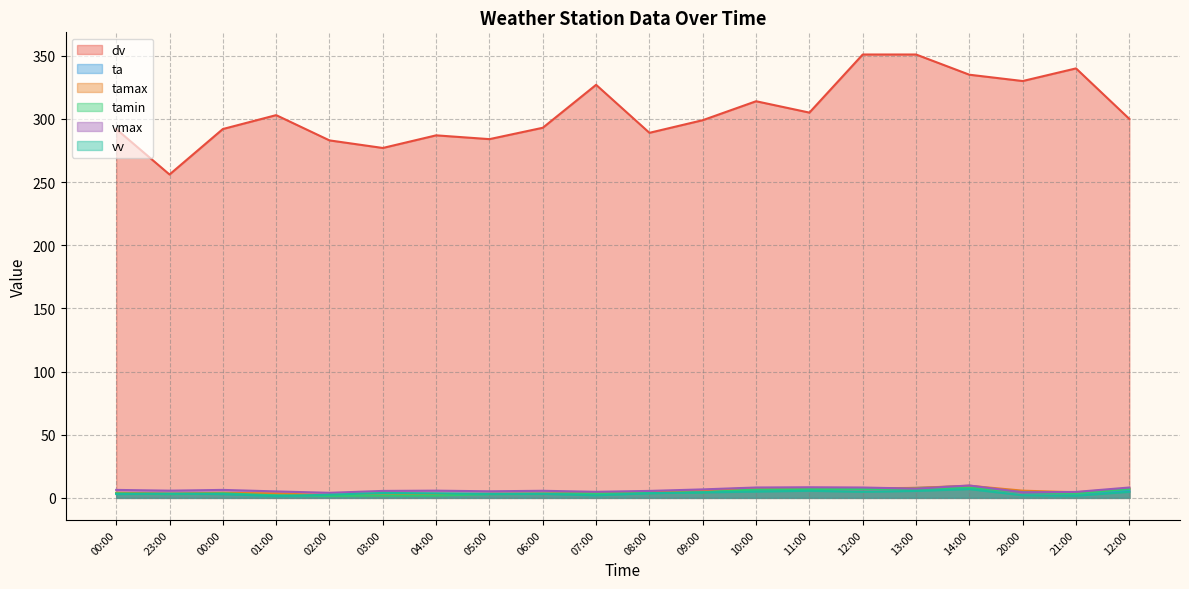

Where does the dv series first go above 300?

01:00